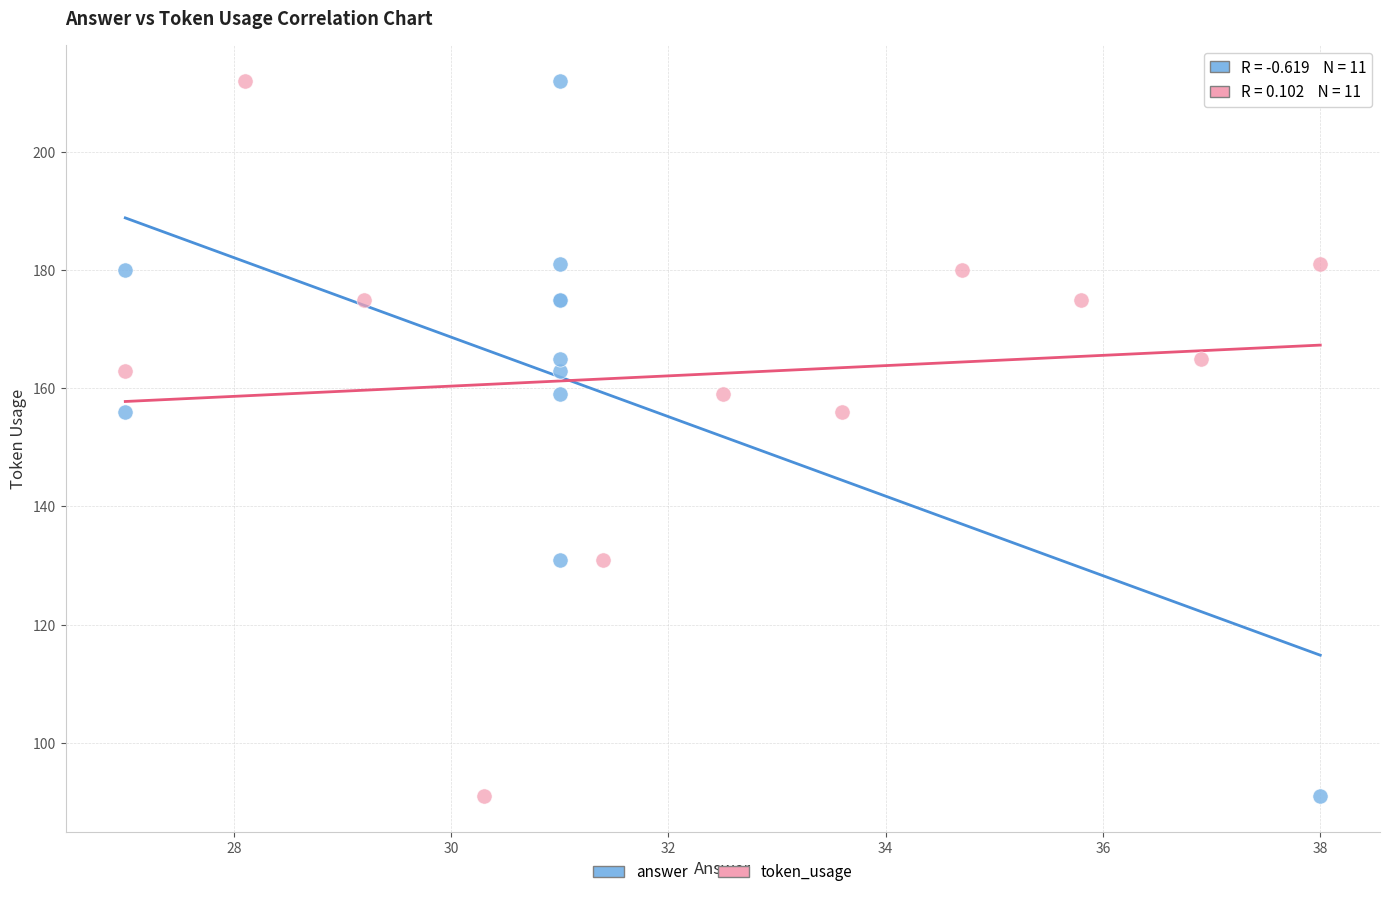

What are all the series names shown in the legend?

answer, token_usage